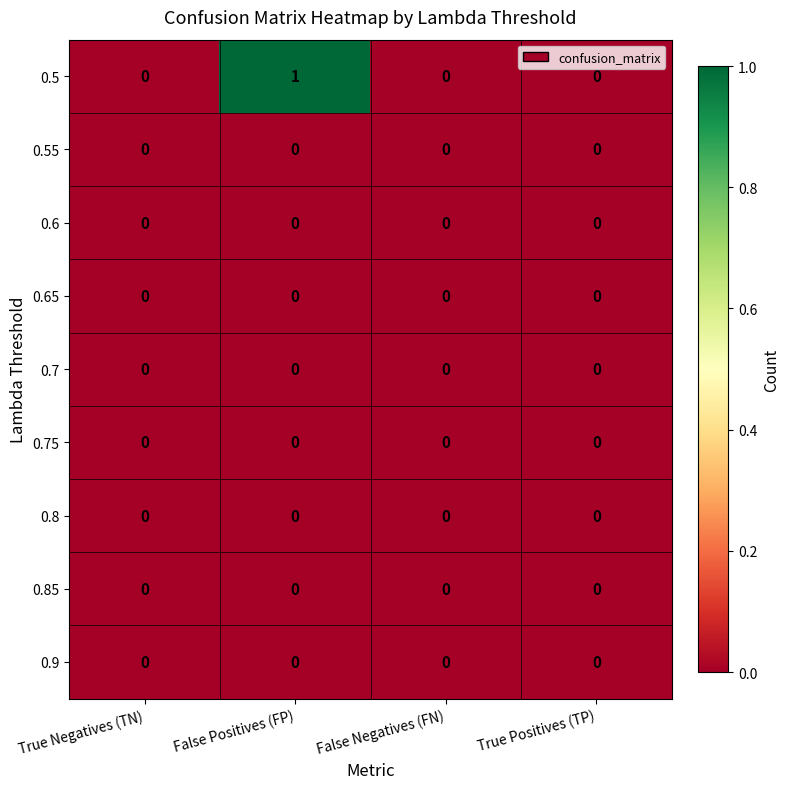

Which series has the largest total across all categories?

0.5